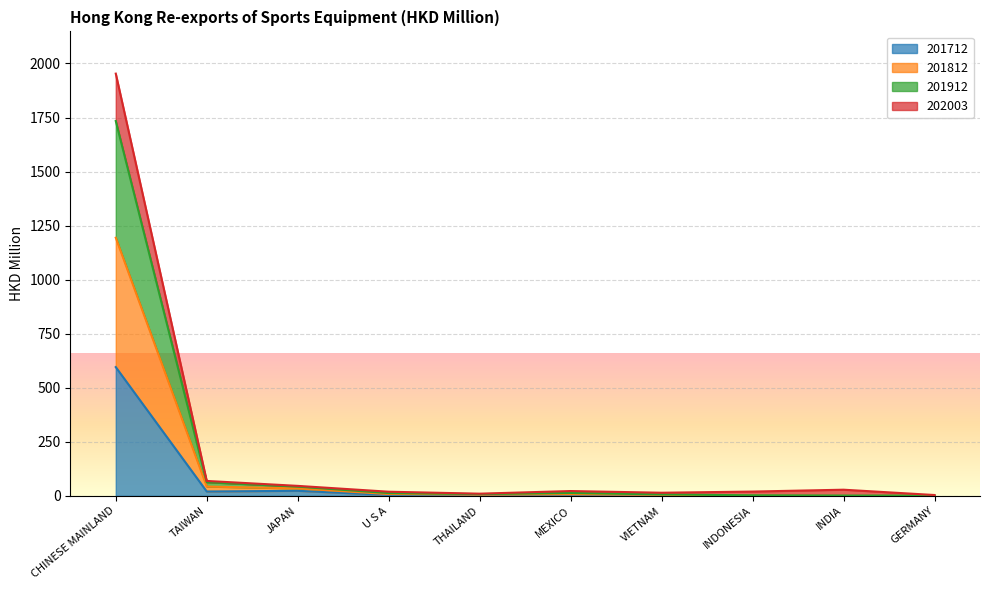

What are all the series names shown in the legend?

201712, 201812, 201912, 202003